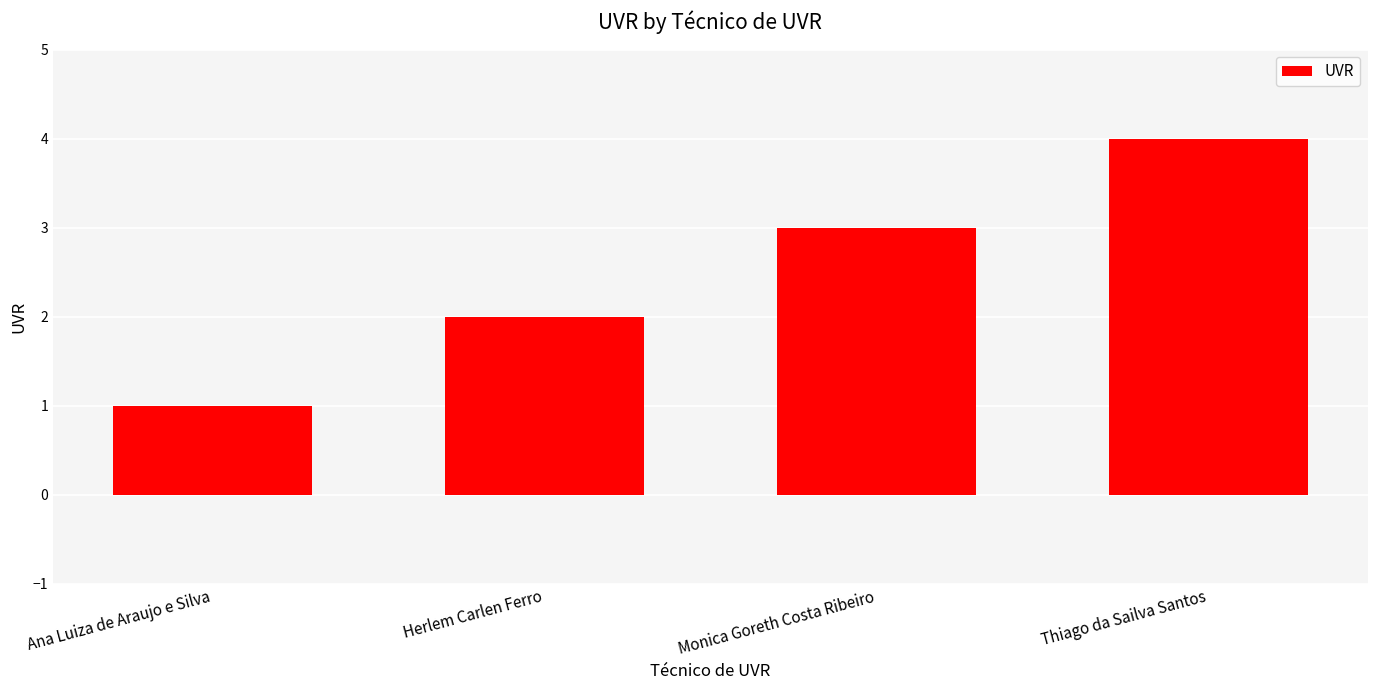

Rank the categories by value from lowest to highest.

Ana Luiza de Araujo e Silva, Herlem Carlen Ferro, Monica Goreth Costa Ribeiro, Thiago da Sailva Santos